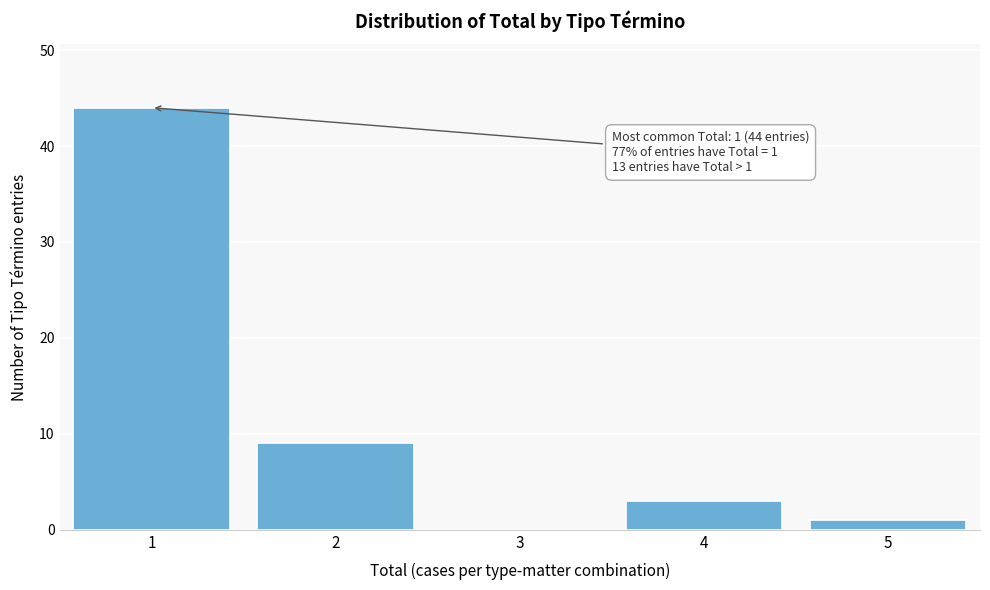

Reading left to right, extract all data points from this chart.

1=44	2=9	3=0	4=3	5=1